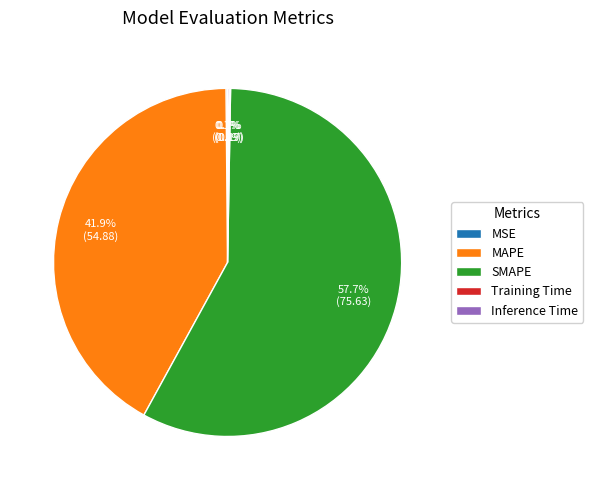

To the nearest percent, what is the difference between the largest and smallest slice percentages?

58%